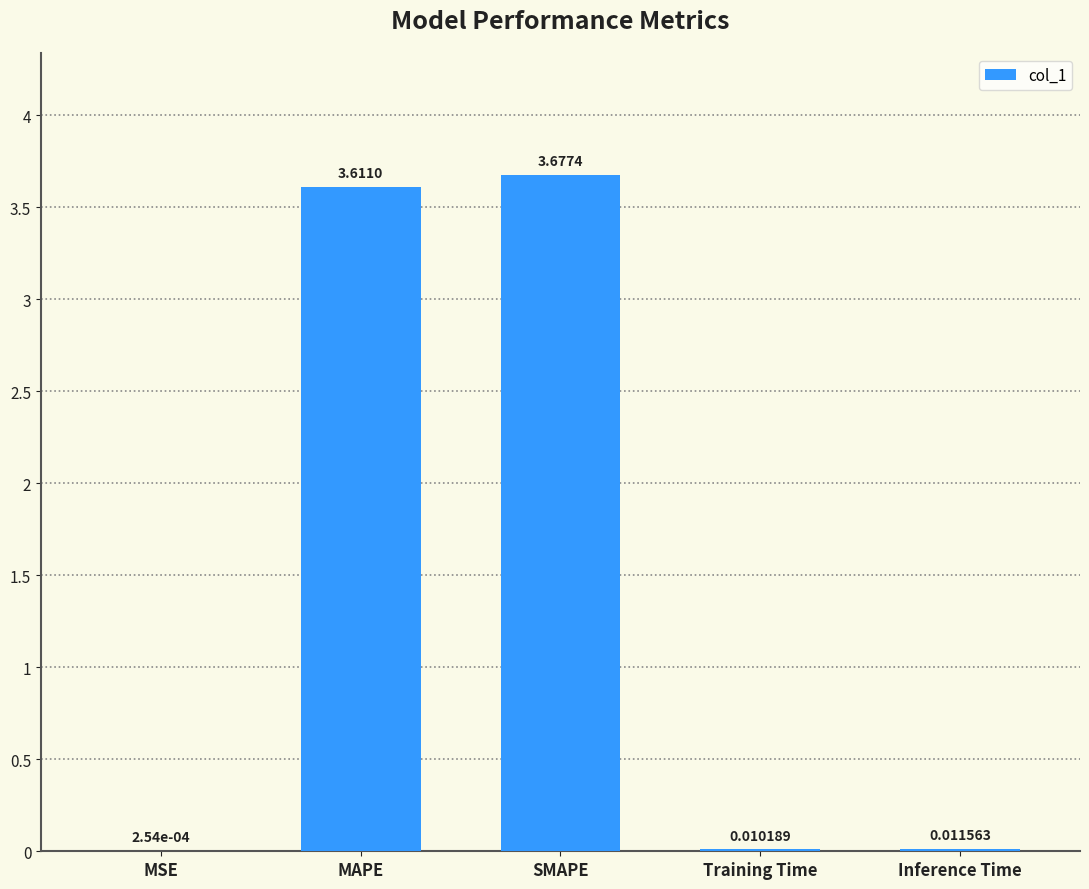

What is the sum of all values?

7.3